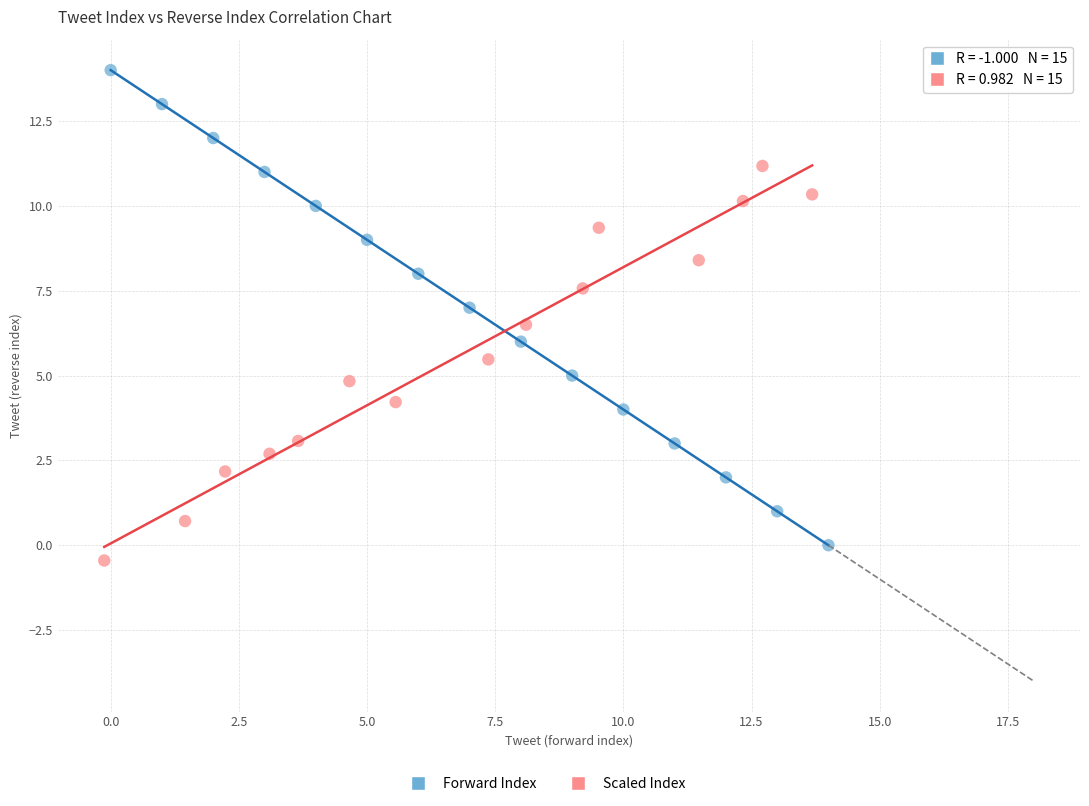

Which series has the largest Y range (max minus min)?

Forward Index